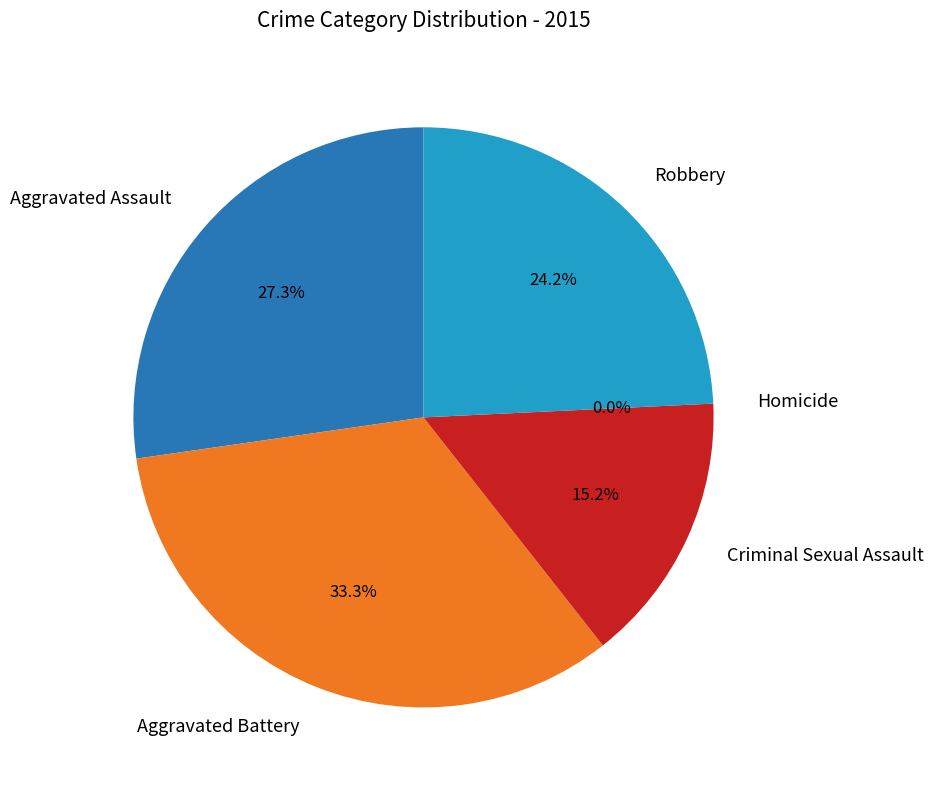

Count the number of slices in the pie.

5